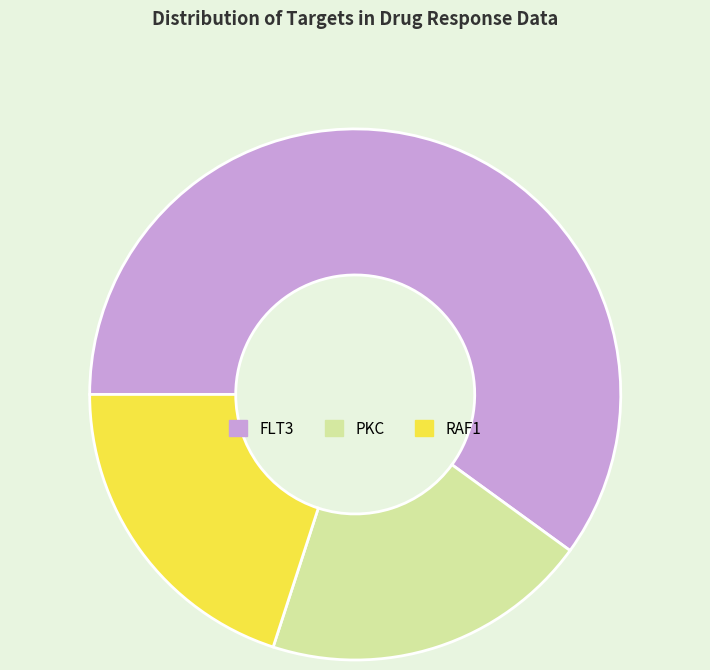

Combined, do FLT3 and PKC account for over 50%?

Yes